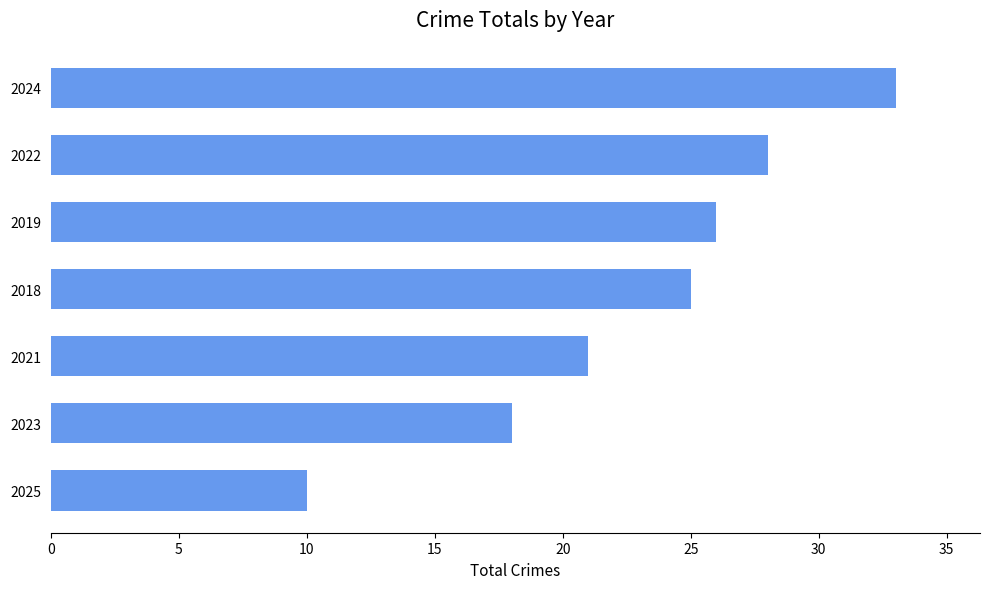

Where is the data nearest to the value 21?

2021